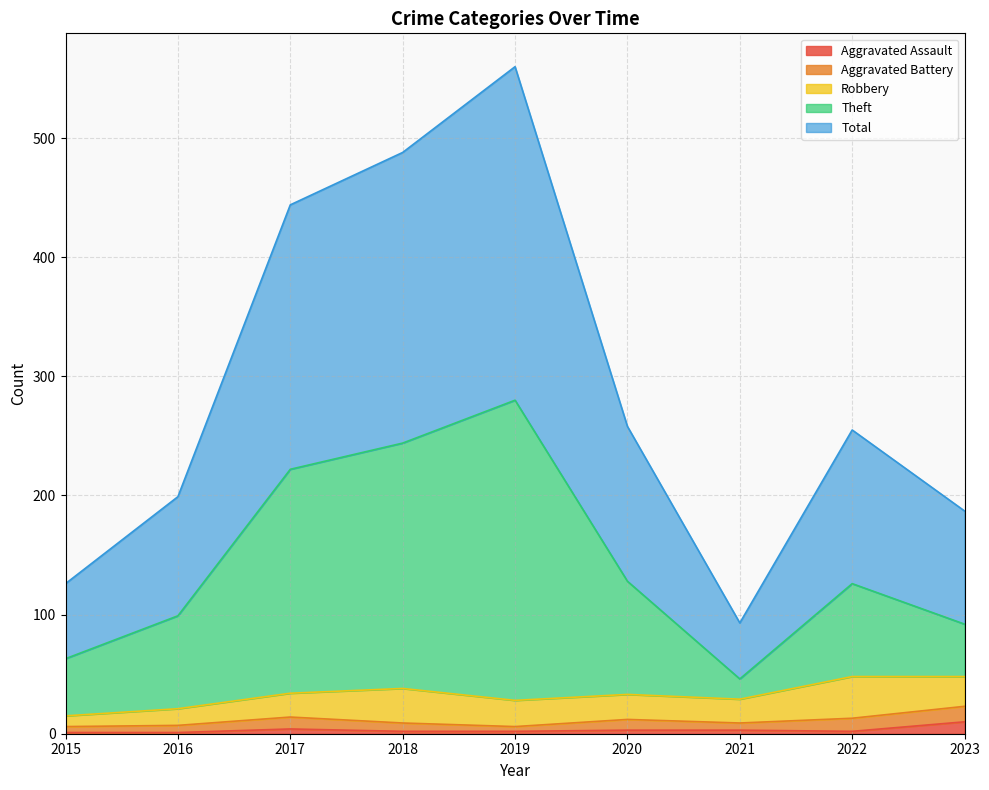

Which label corresponds to the smallest value in the chart?

2015